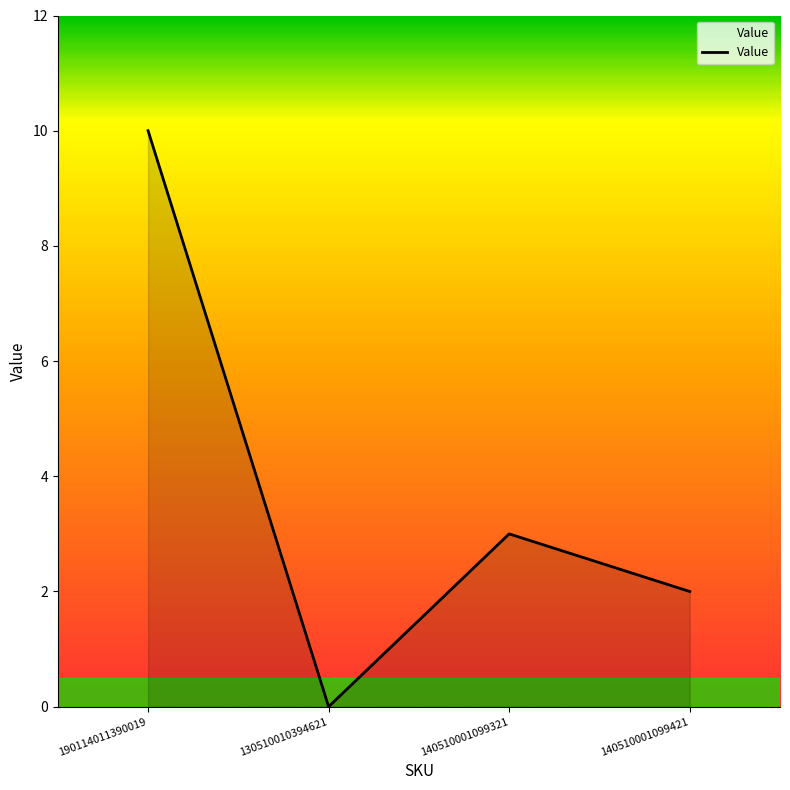

True or false: the data has more than 2 interior local peaks.

False